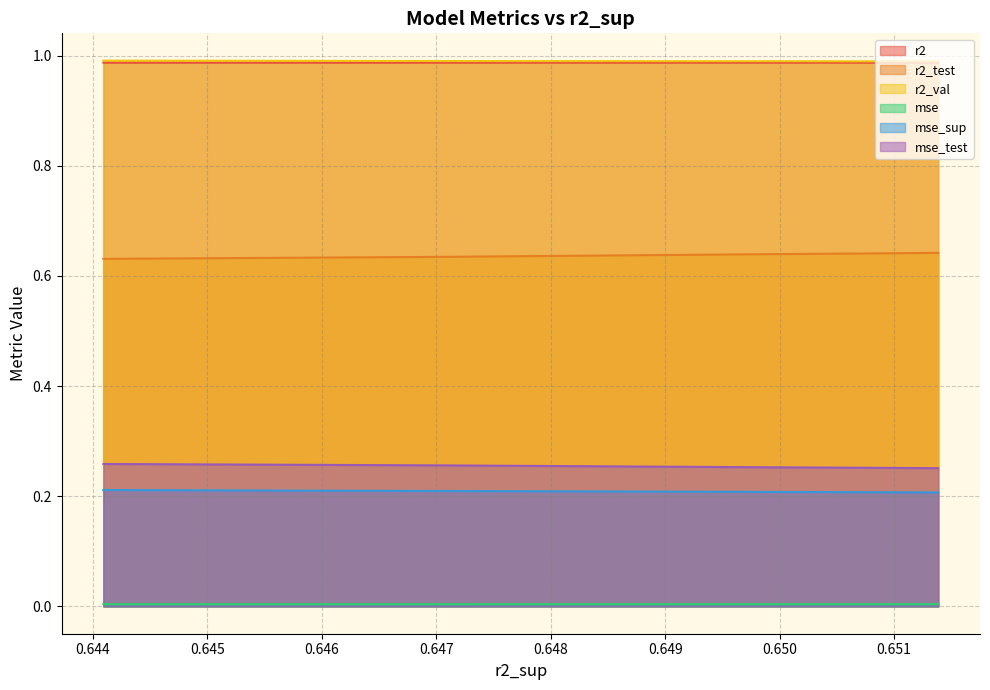

Is it true that mse_sup equals 0.3 at model_2_40_1?

False